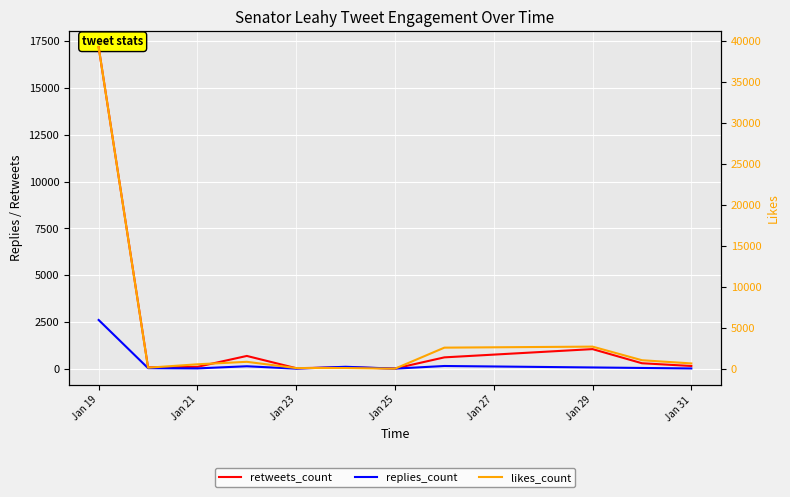

True or false: replies_count and retweets_count cross at least once.

True